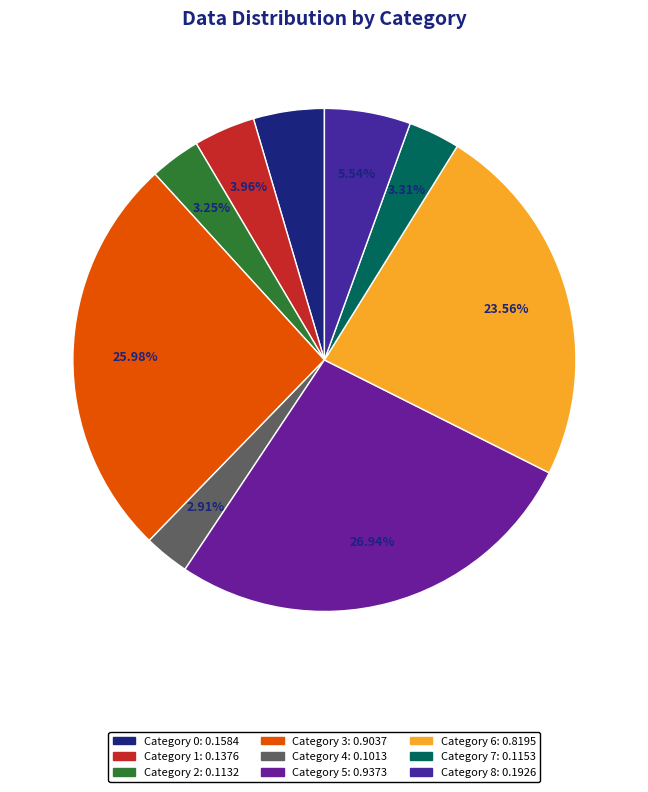

How many segments does this pie chart have?

9